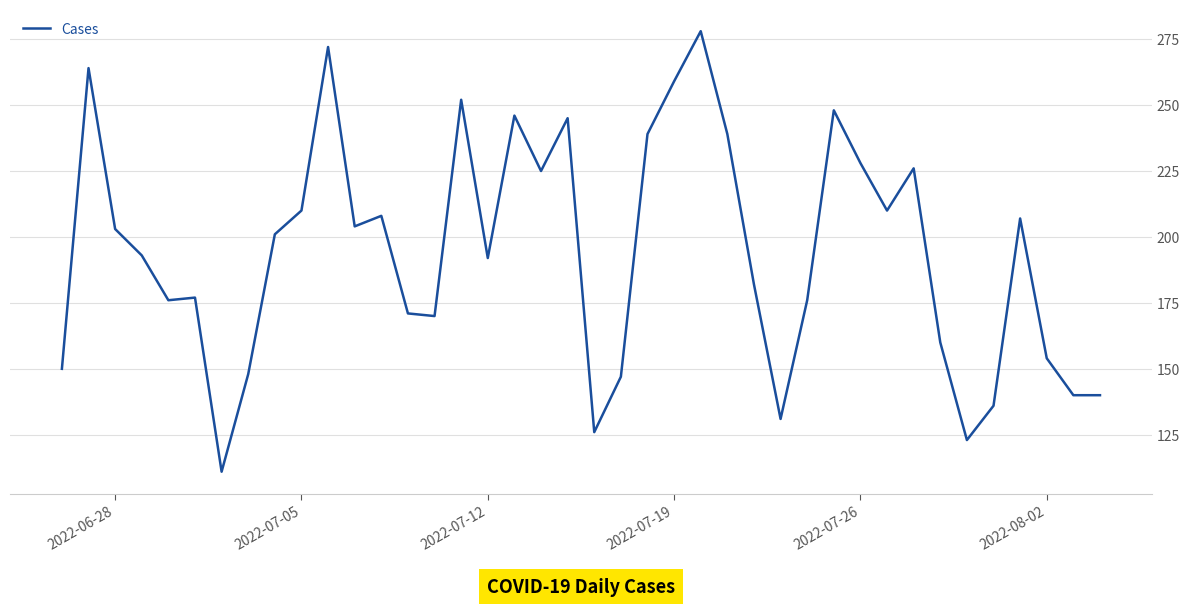

What is the greatest value displayed?

278